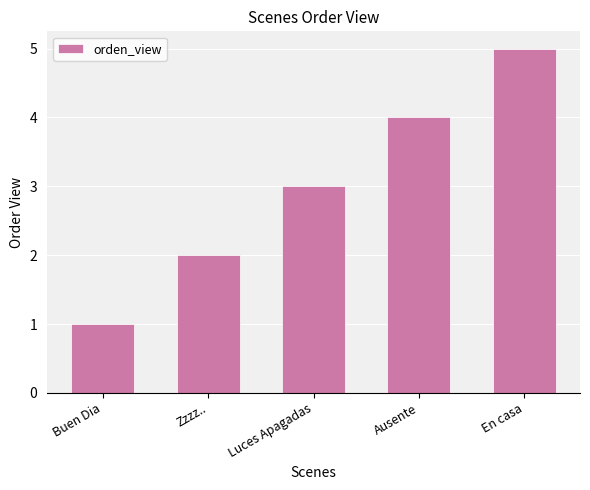

What is the difference between the maximum and second lowest values?

3